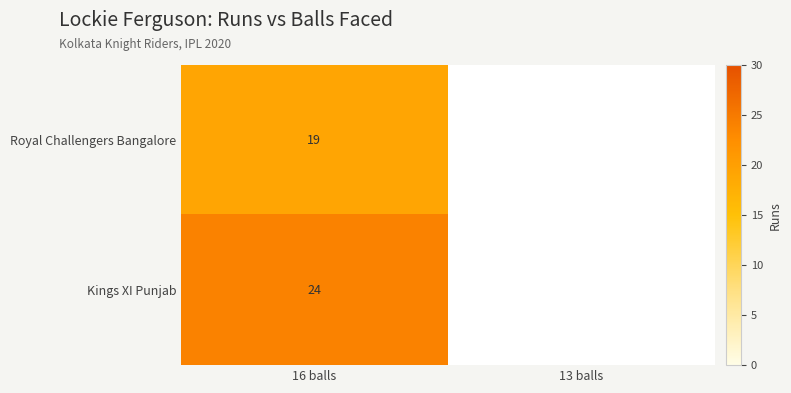

What is the difference between the highest and lowest values at 16 balls?

5.0